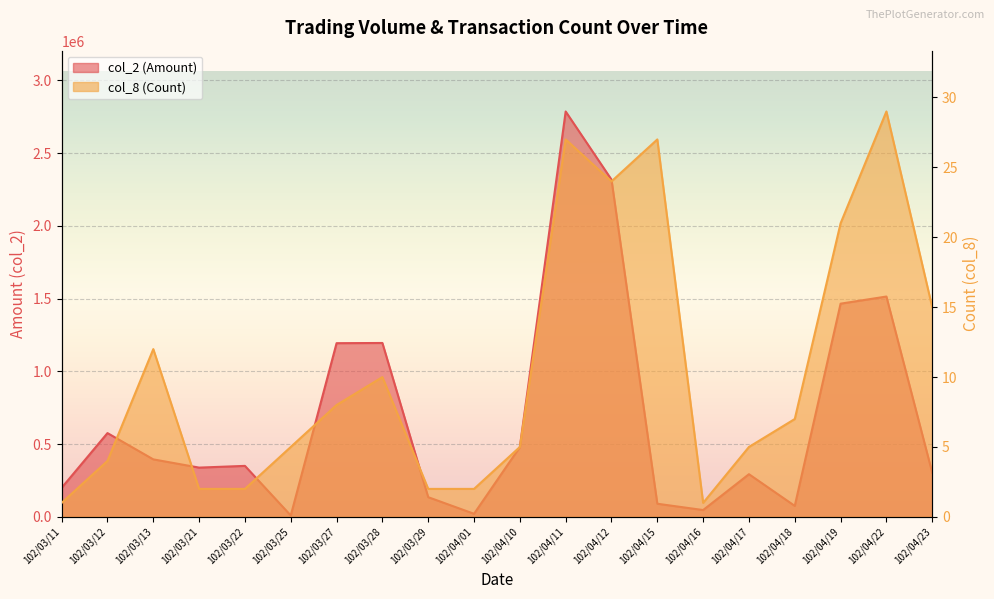

Reading right to left, list all the values displayed in this chart.

col_2 (Amount): 102/04/23=303200	102/04/22=1514590	102/04/19=1465590	102/04/18=75350	102/04/17=293280	102/04/16=46860	102/04/15=90210	102/04/12=2318430	102/04/11=2786760	102/04/10=479700	102/04/01=21100	102/03/29=135300	102/03/28=1195320	102/03/27=1193940	102/03/25=9490	102/03/22=350460	102/03/21=338580	102/03/13=395200	102/03/12=575870	102/03/11=199980
col_8 (Count): 102/04/23=15	102/04/22=29	102/04/19=21	102/04/18=7	102/04/17=5	102/04/16=1	102/04/15=27	102/04/12=24	102/04/11=27	102/04/10=5	102/04/01=2	102/03/29=2	102/03/28=10	102/03/27=8	102/03/25=5	102/03/22=2	102/03/21=2	102/03/13=12	102/03/12=4	102/03/11=1